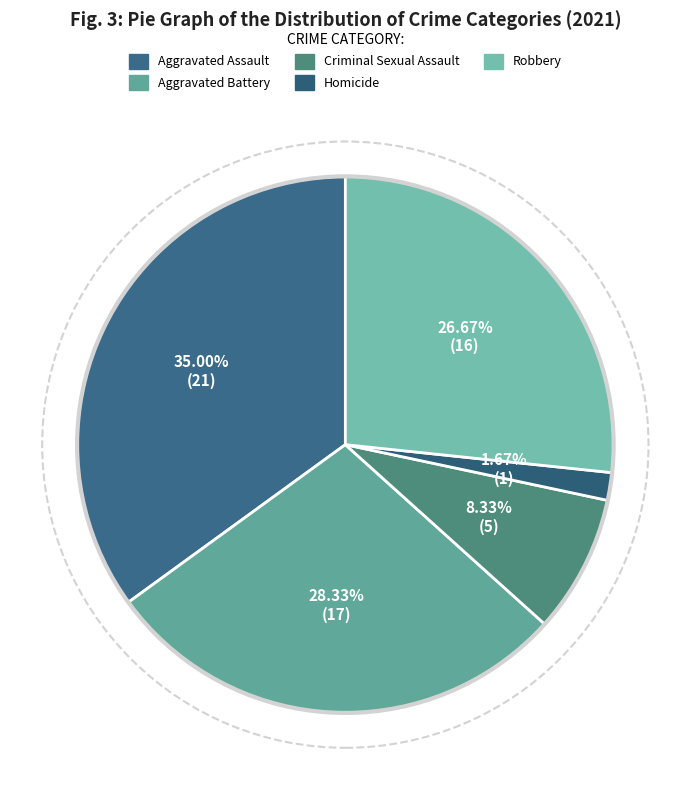

Does Aggravated Assault account for over 50% of the chart?

No